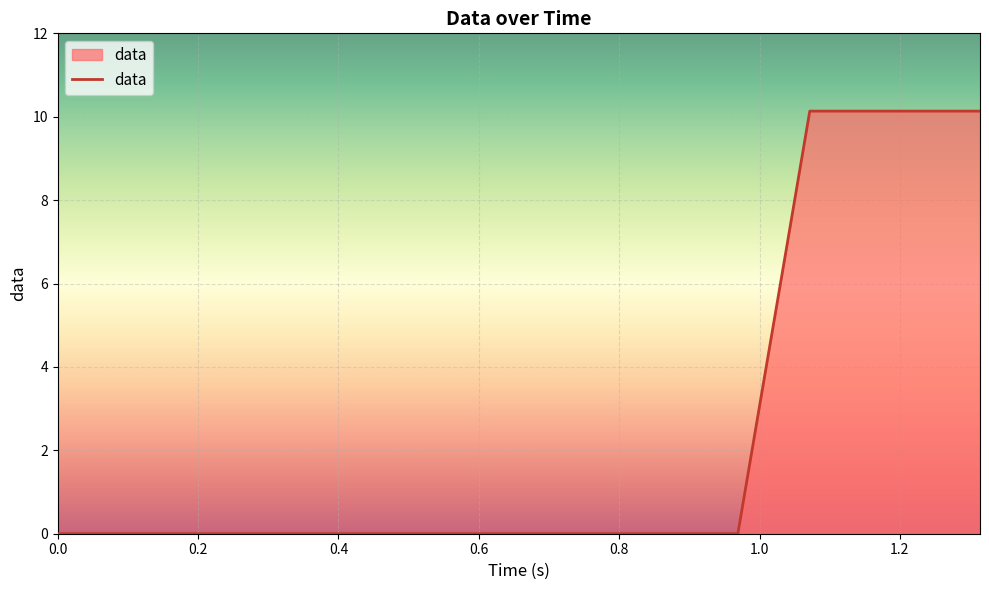

What is the difference between the maximum and minimum values?

10.1